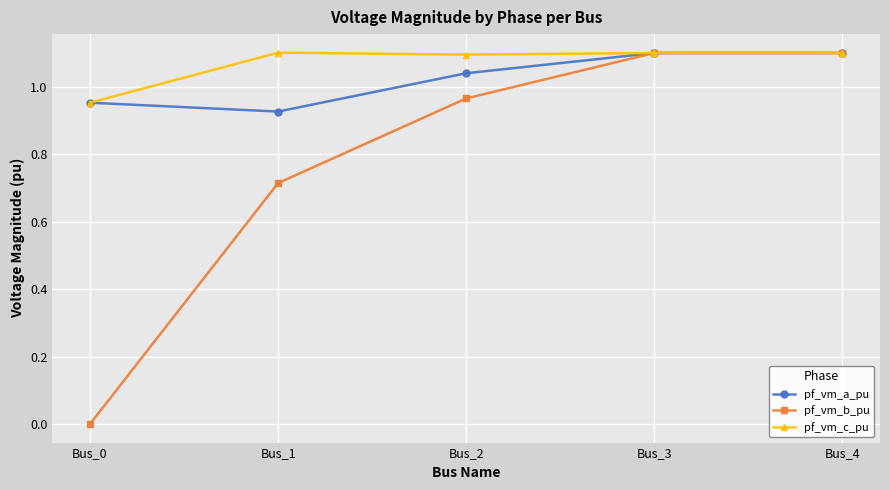

How many distinct data groups are displayed?

3